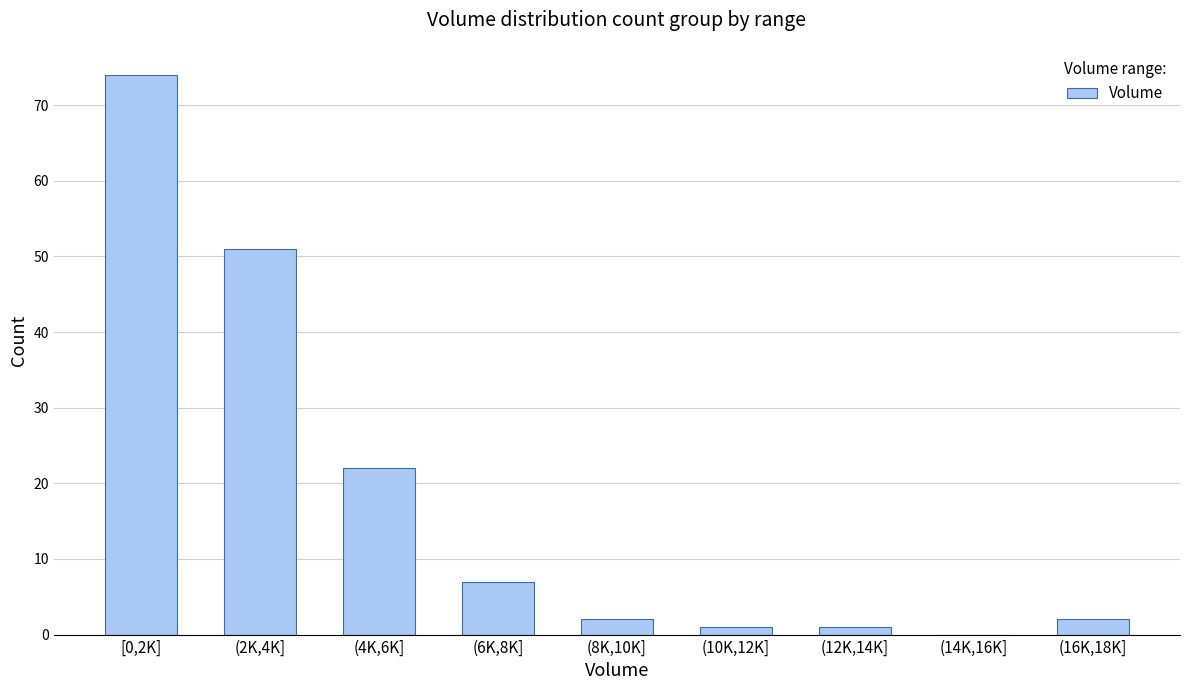

Reading left to right, transcribe all the data shown in this chart.

[0,2K]=74	(2K,4K]=51	(4K,6K]=22	(6K,8K]=7	(8K,10K]=2	(10K,12K]=1	(12K,14K]=1	(14K,16K]=0	(16K,18K]=2